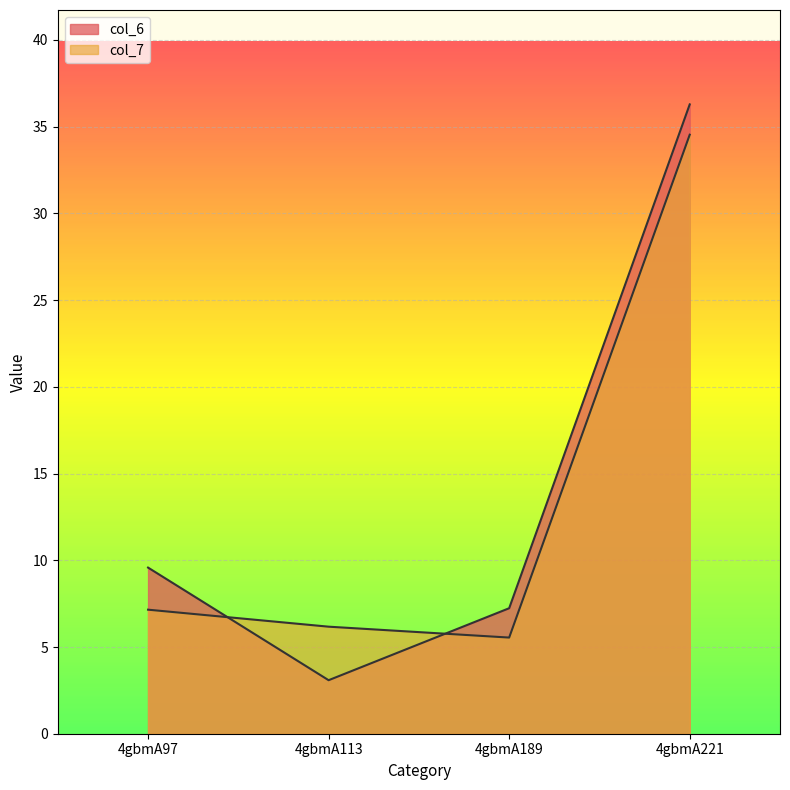

Which has a higher value, 4gbmA189 or 4gbmA97?

4gbmA97